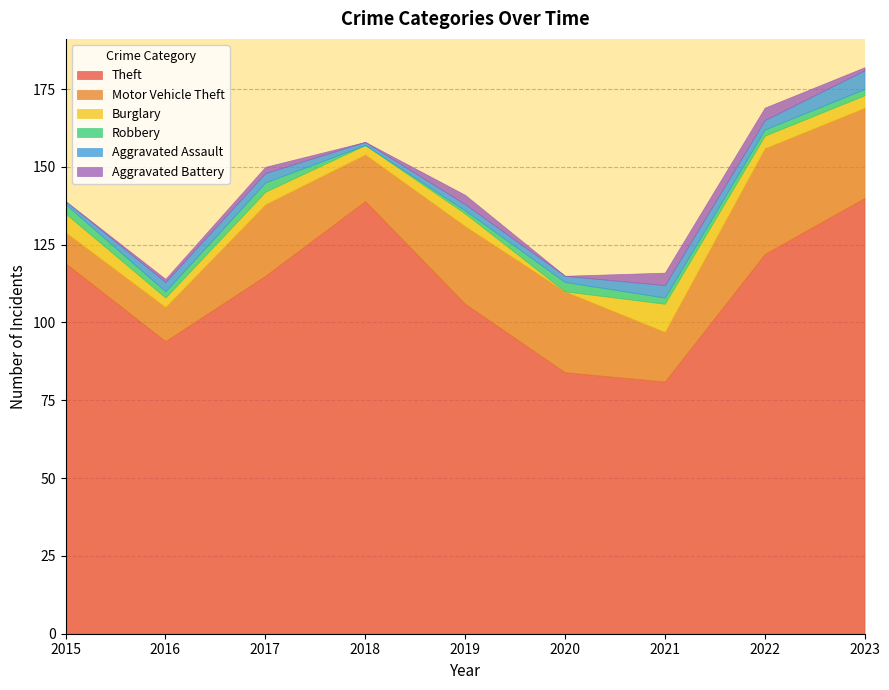

List the series in order of their peak value, lowest first.

Robbery, Aggravated Battery, Aggravated Assault, Burglary, Motor Vehicle Theft, Theft